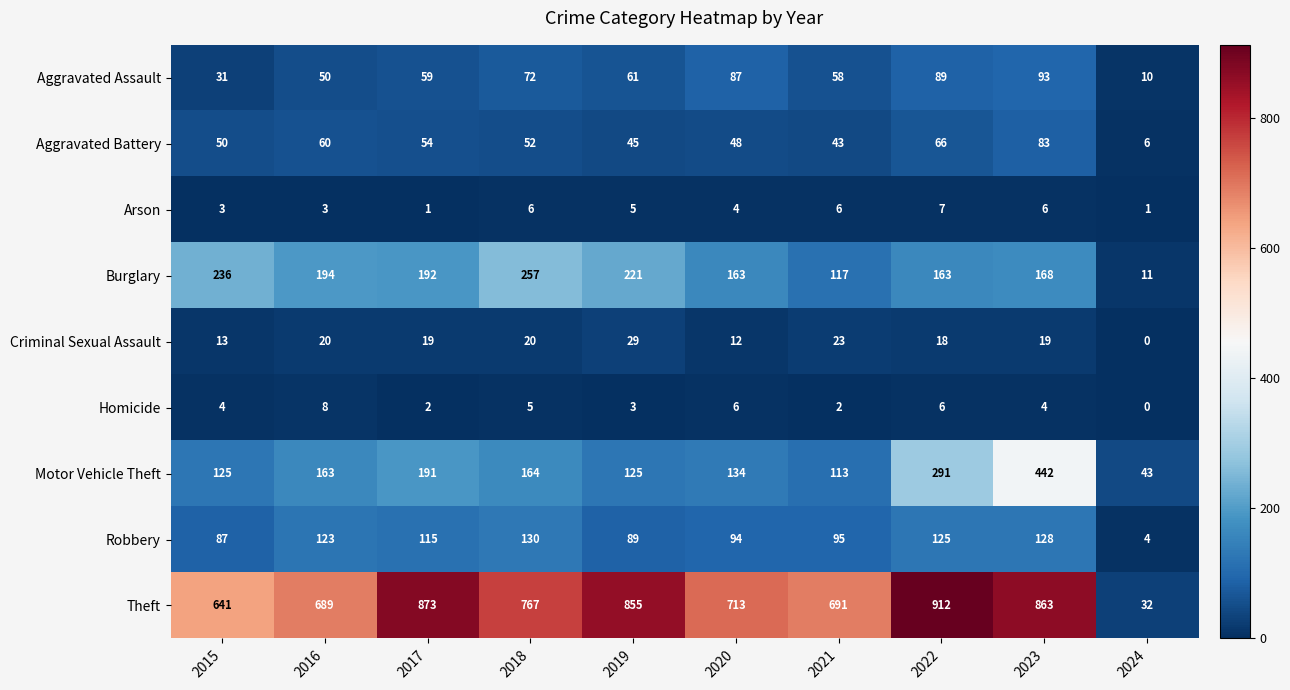

Count the number of data series in this chart.

9